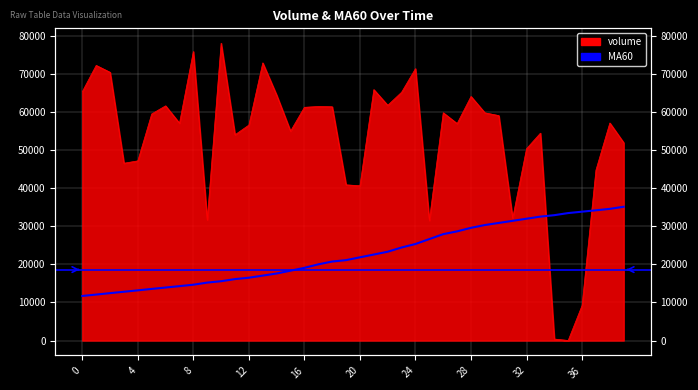

True or false: the data shows 34597.6 at 38.

True